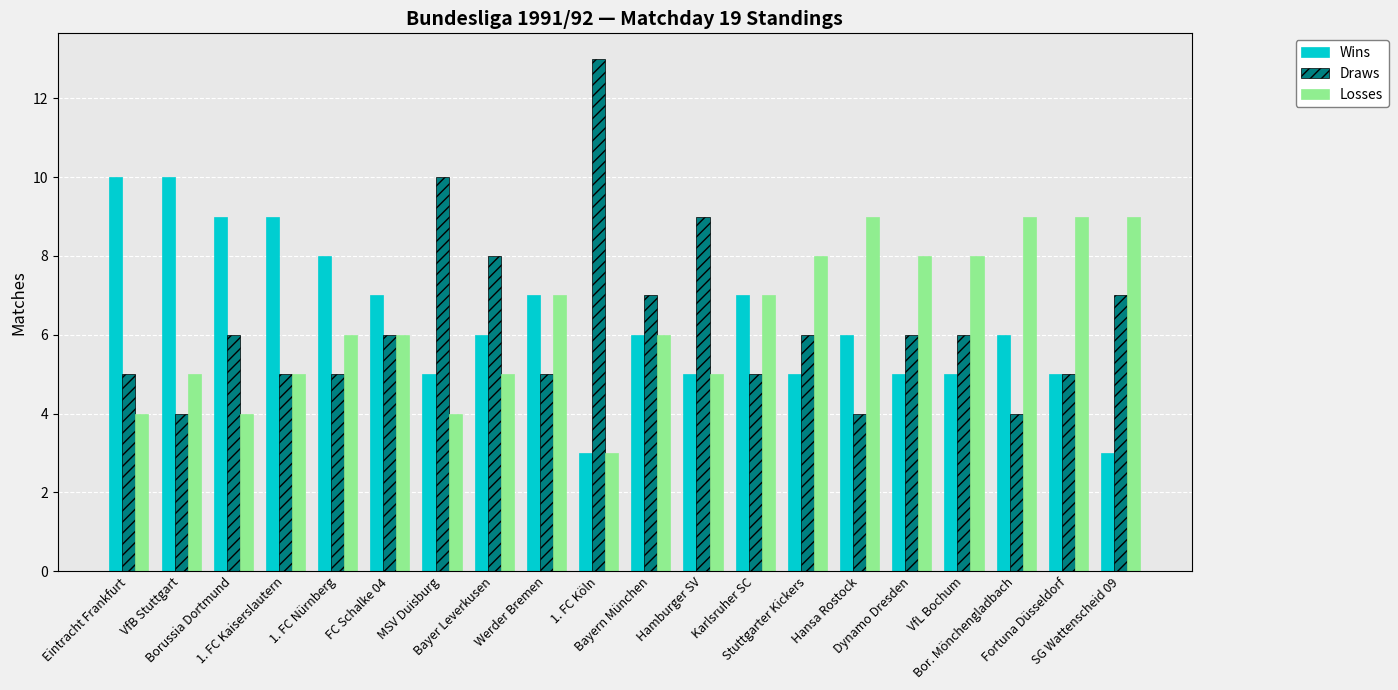

What is the spread (max minus min) of values at Werder Bremen?

2